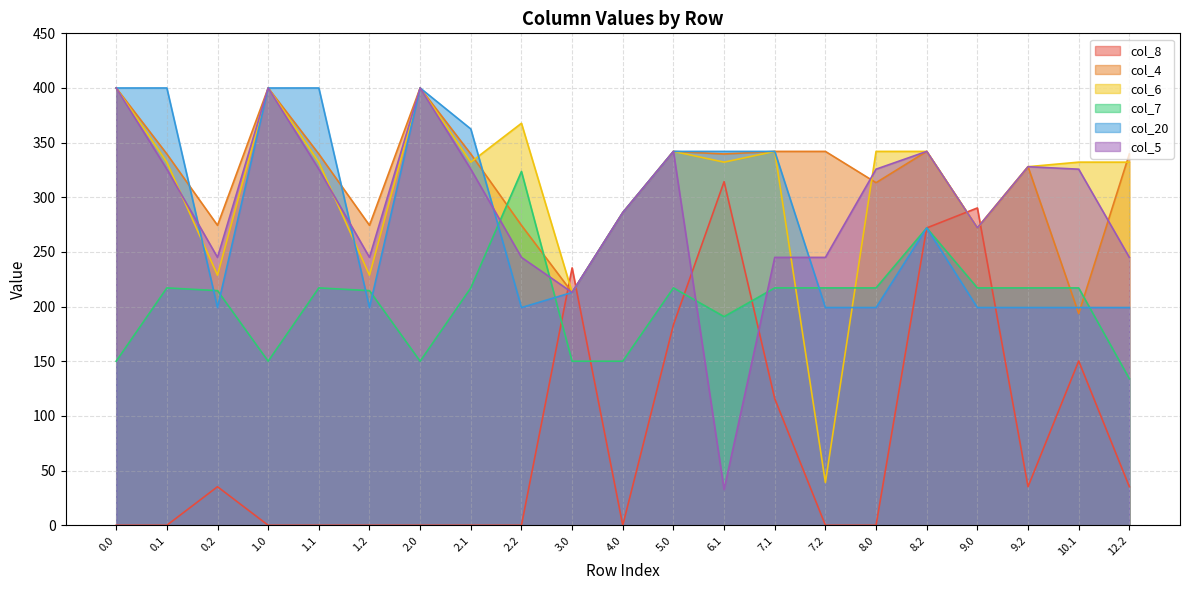

Reading left to right, transcribe all the data shown in this chart.

col_8: 0.0=0.0	0.1=0.0	0.2=35.3	1.0=0.0	1.1=0.0	1.2=0.0	2.0=0.0	2.1=0.0	2.2=0.0	3.0=235.5	4.0=0.0	5.0=183.4	6.1=314.3	7.1=115.8	7.2=0.0	8.0=0.0	8.2=272.0	9.0=290.3	9.2=35.3	10.1=150.3	12.2=35.3
col_4: 0.0=400.0	0.1=339.6	0.2=274.4	1.0=400.0	1.1=339.6	1.2=274.4	2.0=400.0	2.1=339.6	2.2=274.4	3.0=213.0	4.0=286.0	5.0=342.0	6.1=339.6	7.1=342.0	7.2=342.0	8.0=313.4	8.2=342.0	9.0=272.0	9.2=328.0	10.1=193.6	12.2=339.6
col_6: 0.0=400.0	0.1=332.2	0.2=228.8	1.0=400.0	1.1=332.2	1.2=228.8	2.0=400.0	2.1=332.2	2.2=367.7	3.0=213.0	4.0=286.0	5.0=342.0	6.1=332.2	7.1=342.0	7.2=39.2	8.0=342.0	8.2=342.0	9.0=272.0	9.2=328.0	10.1=332.2	12.2=332.2
col_7: 0.0=150.1	0.1=217.1	0.2=214.6	1.0=150.1	1.1=217.1	1.2=214.6	2.0=150.1	2.1=217.1	2.2=323.6	3.0=150.1	4.0=150.1	5.0=217.1	6.1=190.9	7.1=217.1	7.2=217.1	8.0=217.1	8.2=272.0	9.0=217.1	9.2=217.1	10.1=217.1	12.2=134.1
col_20: 0.0=400.0	0.1=400.0	0.2=199.2	1.0=400.0	1.1=400.0	1.2=199.2	2.0=400.0	2.1=362.5	2.2=199.2	3.0=213.0	4.0=286.0	5.0=342.0	6.1=342.0	7.1=342.0	7.2=199.2	8.0=199.2	8.2=272.0	9.0=199.2	9.2=199.2	10.1=199.2	12.2=199.2
col_5: 0.0=400.0	0.1=325.7	0.2=245.0	1.0=400.0	1.1=325.7	1.2=245.0	2.0=400.0	2.1=325.7	2.2=245.0	3.0=213.0	4.0=286.0	5.0=342.0	6.1=32.7	7.1=245.0	7.2=245.0	8.0=325.7	8.2=342.0	9.0=272.0	9.2=328.0	10.1=325.7	12.2=245.0